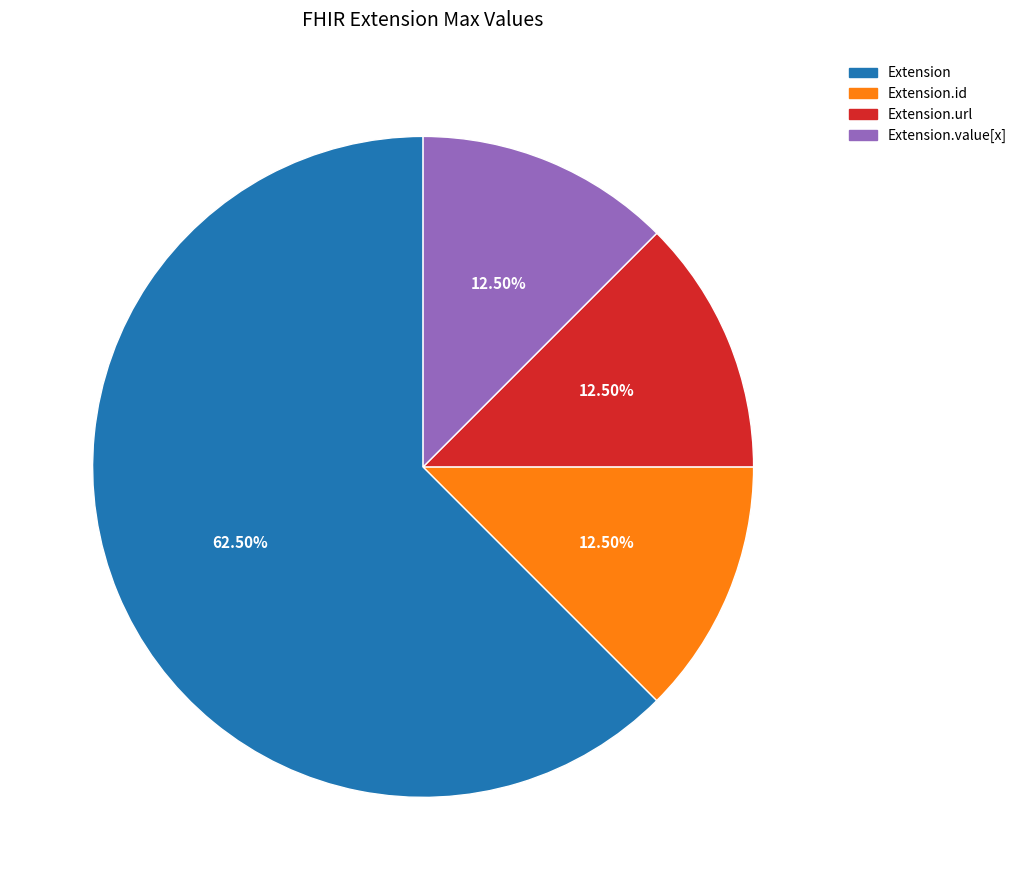

Is there a majority slice in this chart?

Yes